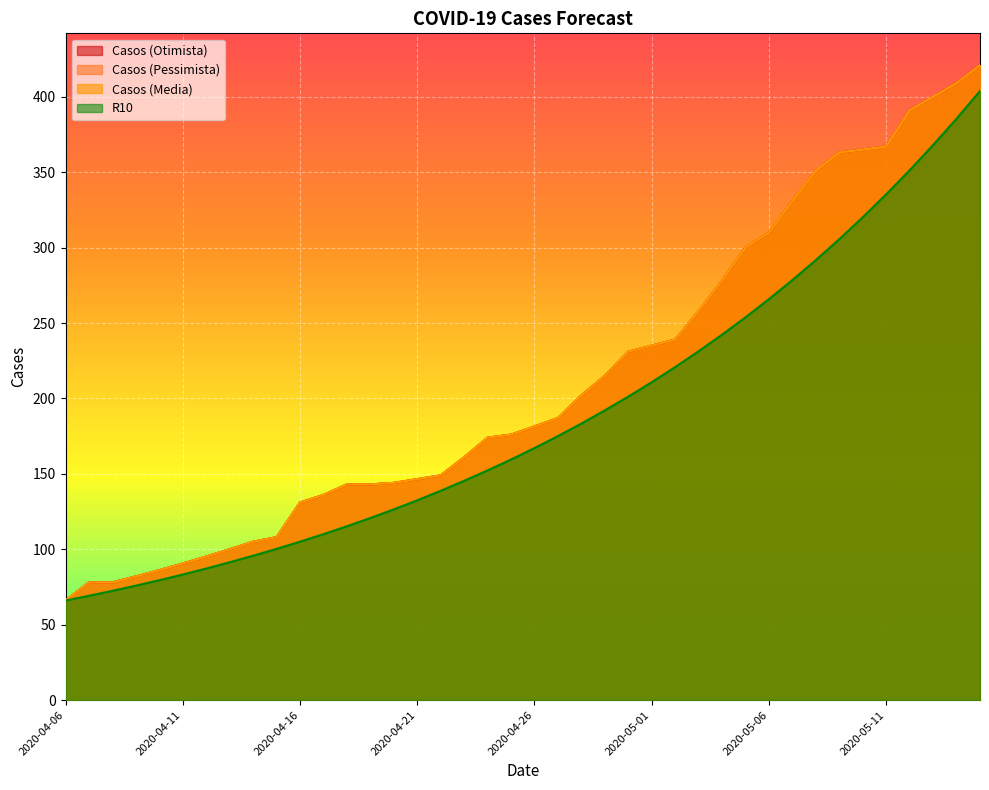

The Casos (Media) series shows 174.0 at 2020-04-24. True or false?

True